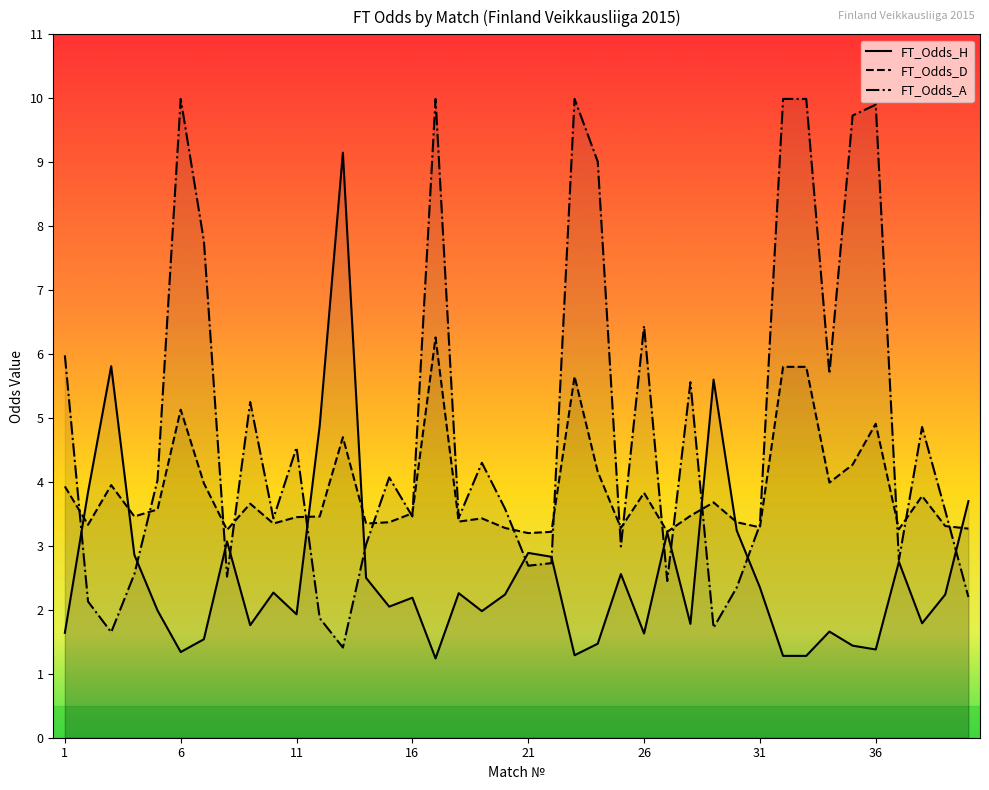

What is the maximum value shown in the chart?

10.0